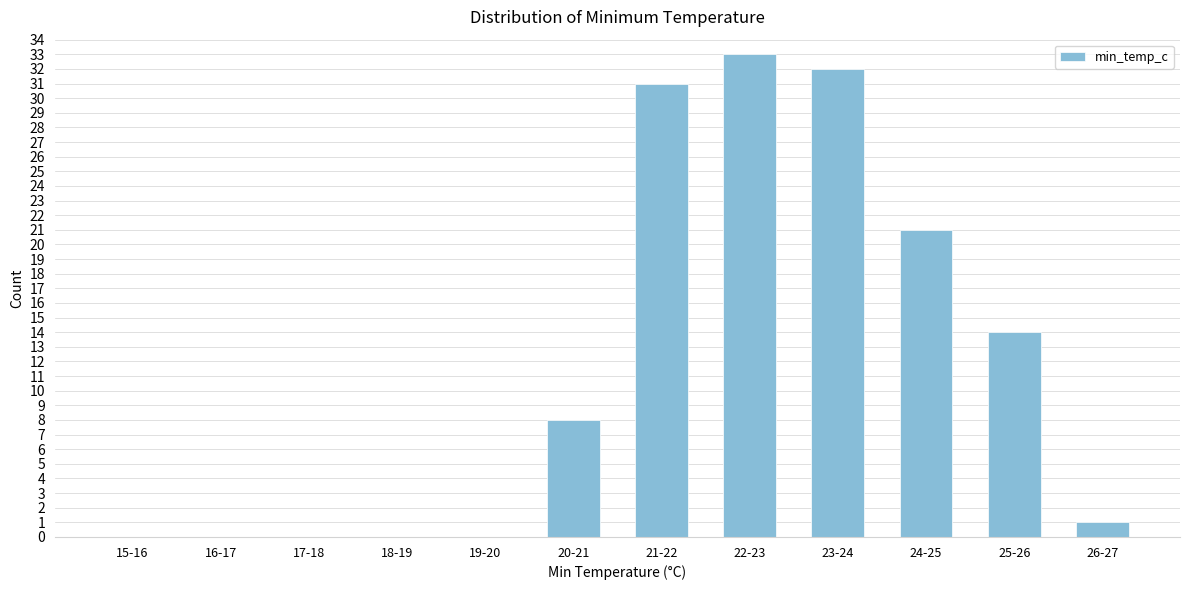

Reading left to right, list all the values displayed in this chart.

15-16=0	16-17=0	17-18=0	18-19=0	19-20=0	20-21=8	21-22=31	22-23=33	23-24=32	24-25=21	25-26=14	26-27=1